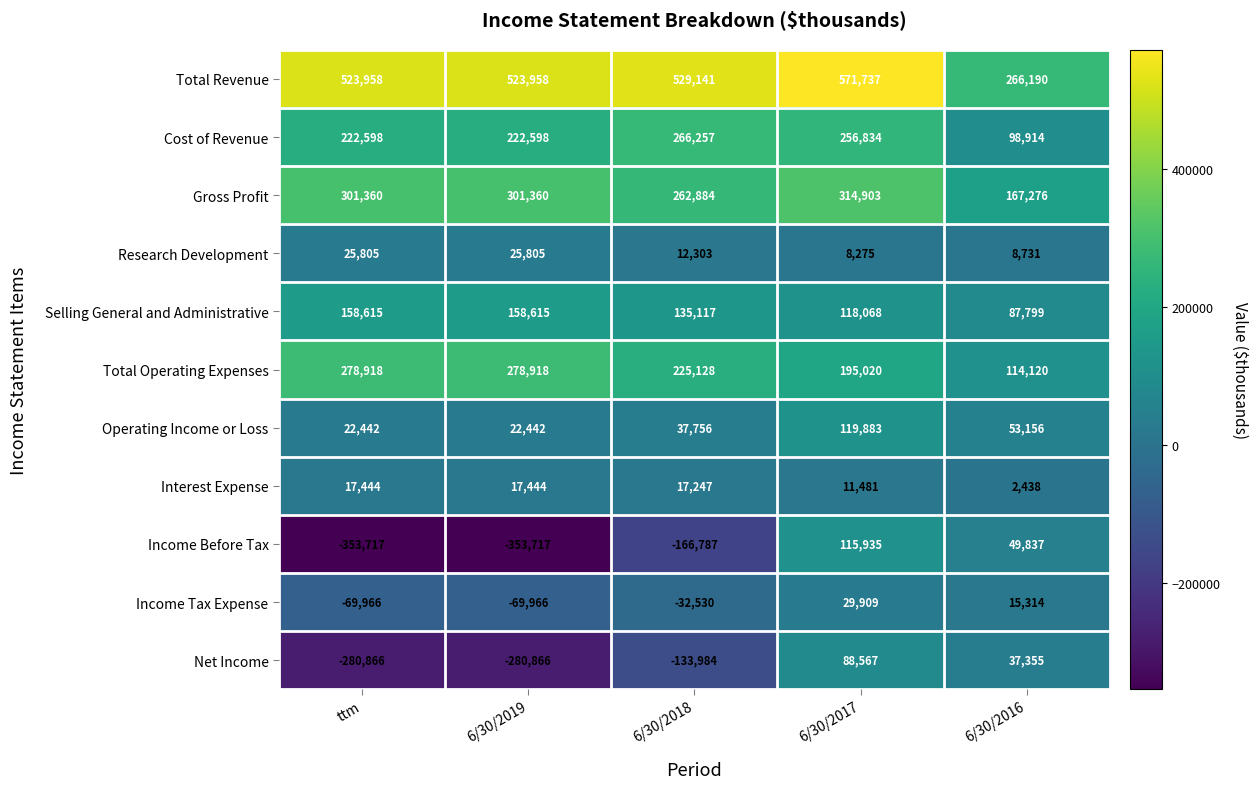

Count the number of categories in the chart.

5